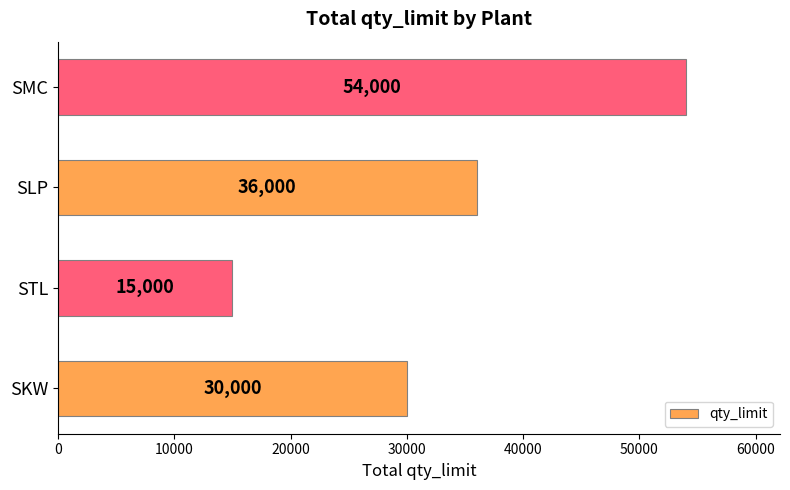

What is the change in value from SLP to SMC?

+18000